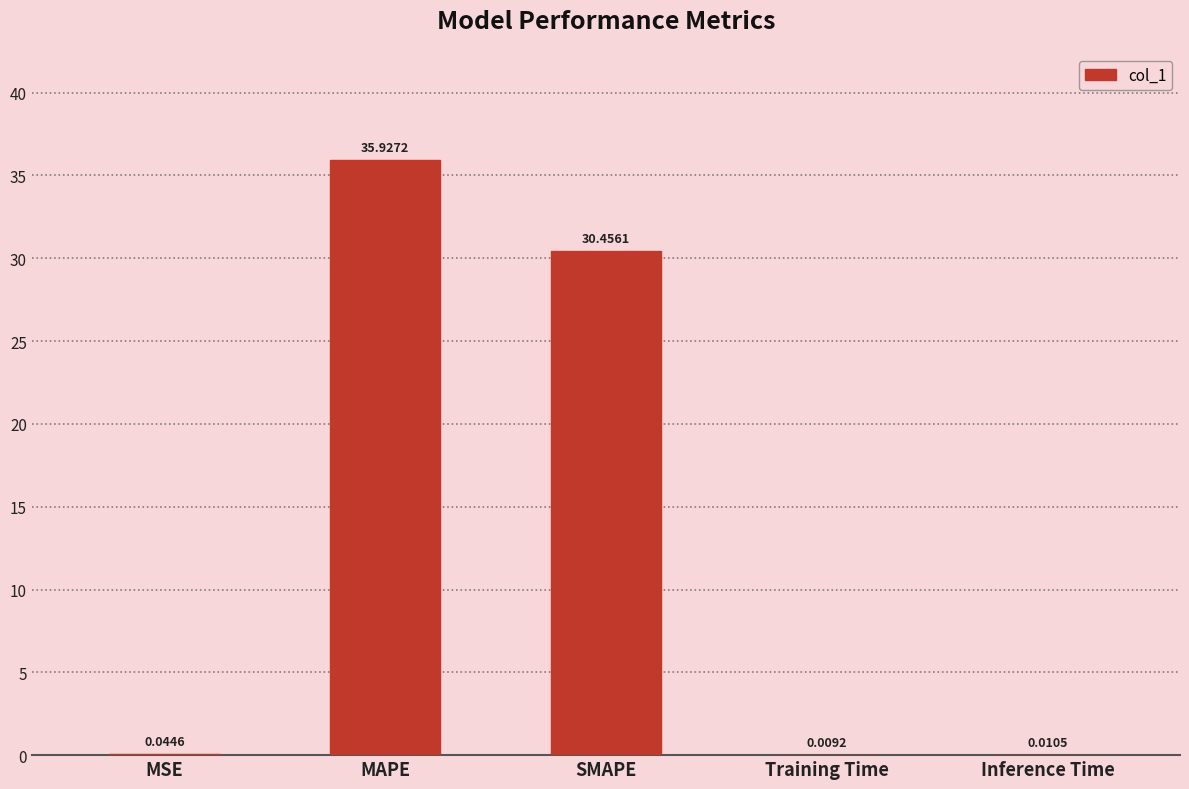

Which label corresponds to the largest value in the chart?

MAPE